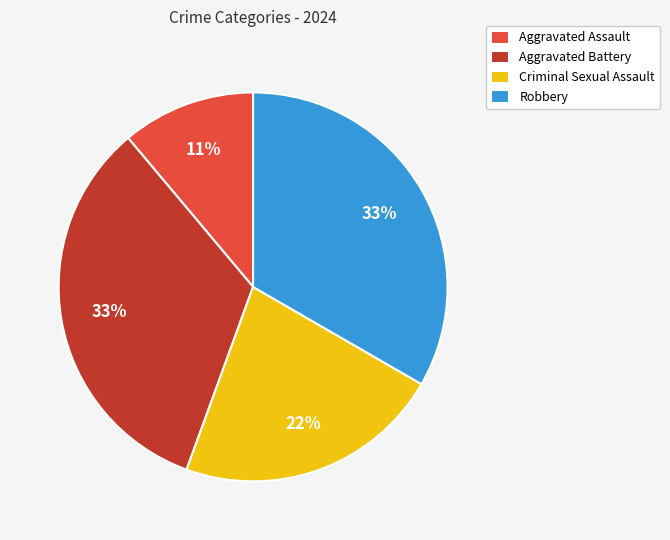

Is it true that Criminal Sexual Assault is 32% of the pie?

False